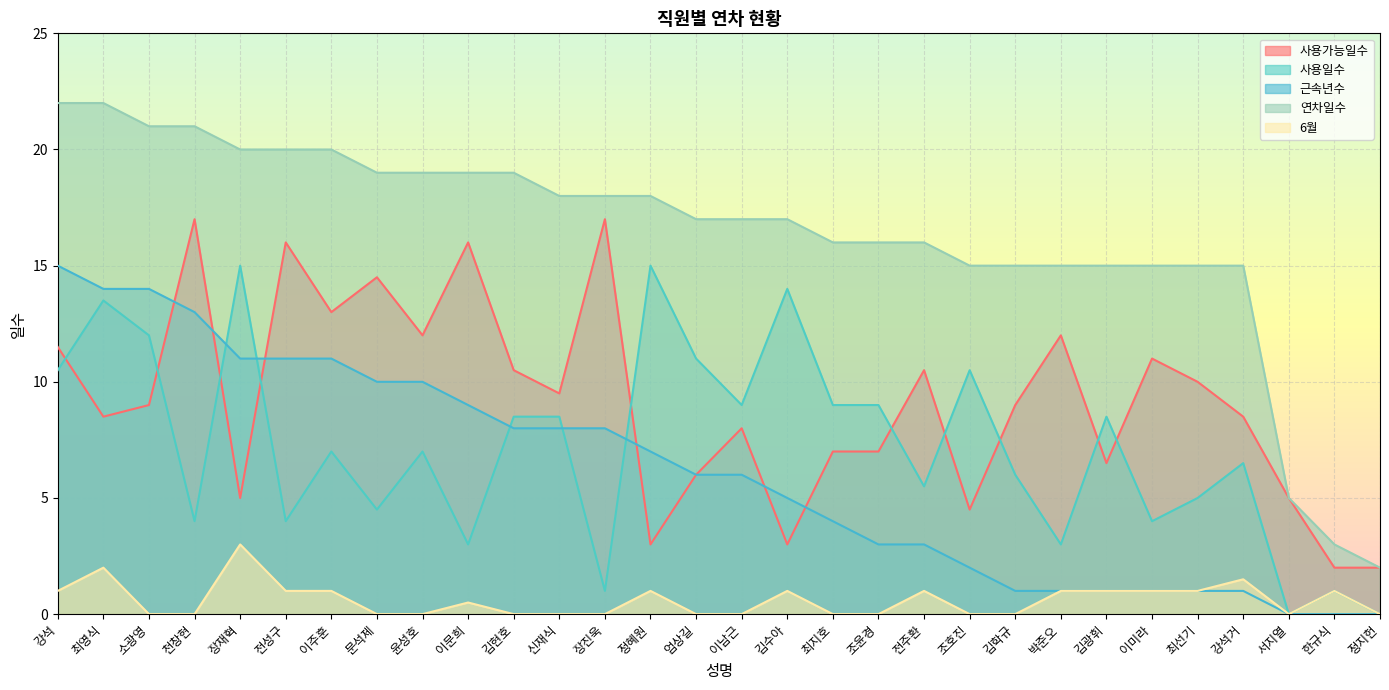

Reading right to left, transcribe all the data shown in this chart.

사용가능일수: 정지헌=2.0	한규식=2.0	서지열=5.0	강석거=8.5	최선기=10.0	이미라=11.0	김광휘=6.5	박준오=12.0	김학규=9.0	조호진=4.5	전주환=10.5	조윤경=7.0	최지호=7.0	김수아=3.0	이남근=8.0	엄상길=6.0	정혜원=3.0	장진욱=17.0	신재식=9.5	김현호=10.5	이문희=16.0	윤성호=12.0	문석제=14.5	이주훈=13.0	전성구=16.0	장재혁=5.0	천창현=17.0	소광영=9.0	최영식=8.5	강석=11.5
사용일수: 정지헌=0.0	한규식=1.0	서지열=0.0	강석거=6.5	최선기=5.0	이미라=4.0	김광휘=8.5	박준오=3.0	김학규=6.0	조호진=10.5	전주환=5.5	조윤경=9.0	최지호=9.0	김수아=14.0	이남근=9.0	엄상길=11.0	정혜원=15.0	장진욱=1.0	신재식=8.5	김현호=8.5	이문희=3.0	윤성호=7.0	문석제=4.5	이주훈=7.0	전성구=4.0	장재혁=15.0	천창현=4.0	소광영=12.0	최영식=13.5	강석=10.5
근속년수: 정지헌=0.0	한규식=0.0	서지열=0.0	강석거=1.0	최선기=1.0	이미라=1.0	김광휘=1.0	박준오=1.0	김학규=1.0	조호진=2.0	전주환=3.0	조윤경=3.0	최지호=4.0	김수아=5.0	이남근=6.0	엄상길=6.0	정혜원=7.0	장진욱=8.0	신재식=8.0	김현호=8.0	이문희=9.0	윤성호=10.0	문석제=10.0	이주훈=11.0	전성구=11.0	장재혁=11.0	천창현=13.0	소광영=14.0	최영식=14.0	강석=15.0
연차일수: 정지헌=2.0	한규식=3.0	서지열=5.0	강석거=15.0	최선기=15.0	이미라=15.0	김광휘=15.0	박준오=15.0	김학규=15.0	조호진=15.0	전주환=16.0	조윤경=16.0	최지호=16.0	김수아=17.0	이남근=17.0	엄상길=17.0	정혜원=18.0	장진욱=18.0	신재식=18.0	김현호=19.0	이문희=19.0	윤성호=19.0	문석제=19.0	이주훈=20.0	전성구=20.0	장재혁=20.0	천창현=21.0	소광영=21.0	최영식=22.0	강석=22.0
6월: 정지헌=0.0	한규식=1.0	서지열=0.0	강석거=1.5	최선기=1.0	이미라=1.0	김광휘=1.0	박준오=1.0	김학규=0.0	조호진=0.0	전주환=1.0	조윤경=0.0	최지호=0.0	김수아=1.0	이남근=0.0	엄상길=0.0	정혜원=1.0	장진욱=0.0	신재식=0.0	김현호=0.0	이문희=0.5	윤성호=0.0	문석제=0.0	이주훈=1.0	전성구=1.0	장재혁=3.0	천창현=0.0	소광영=0.0	최영식=2.0	강석=1.0